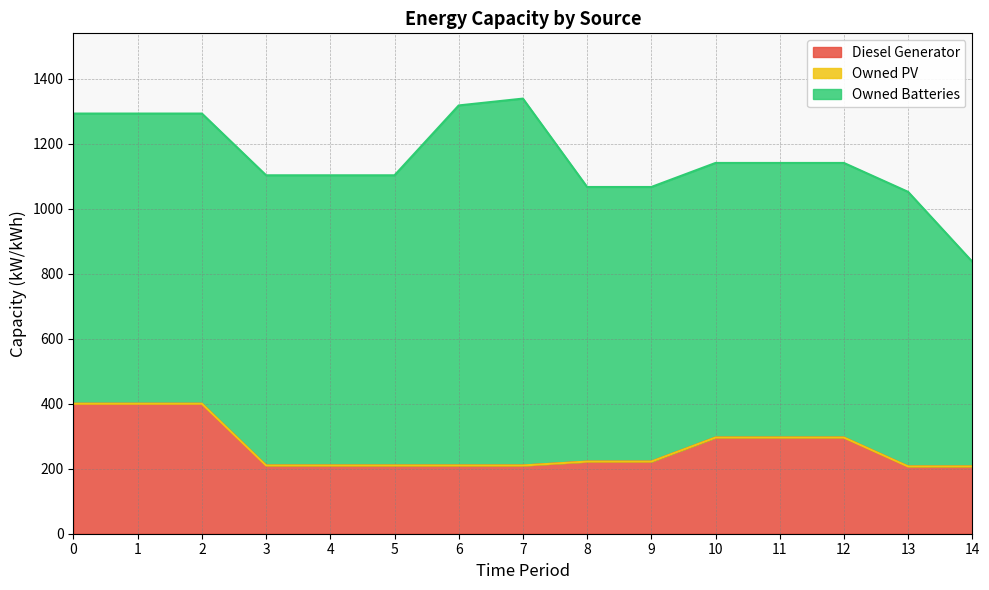

What is the total value across all series at 1?

1293.0